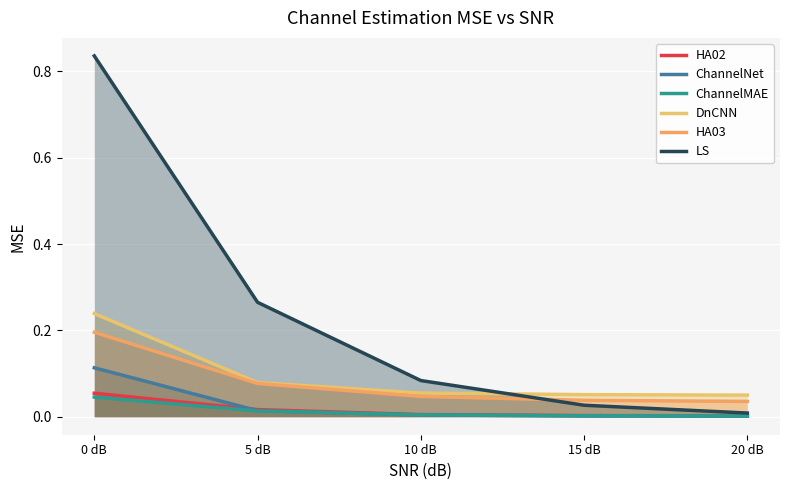

What position from the right is 5 dB?

4